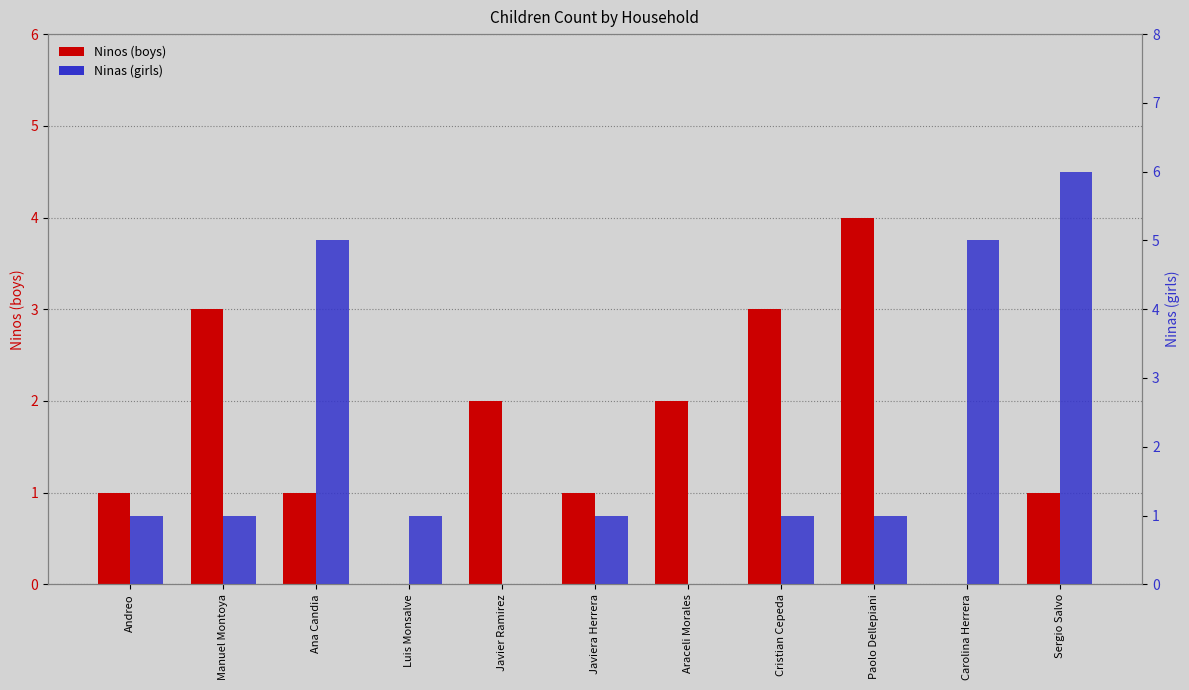

How many bars are there in total?

22